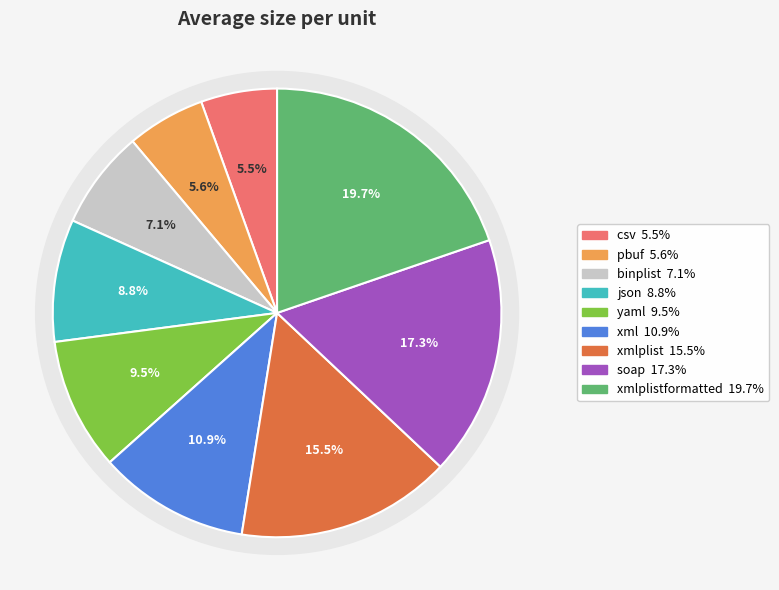

Rank the categories by value from lowest to highest.

csv, pbuf, binplist, json, yaml, xml, xmlplist, soap, xmlplistformatted